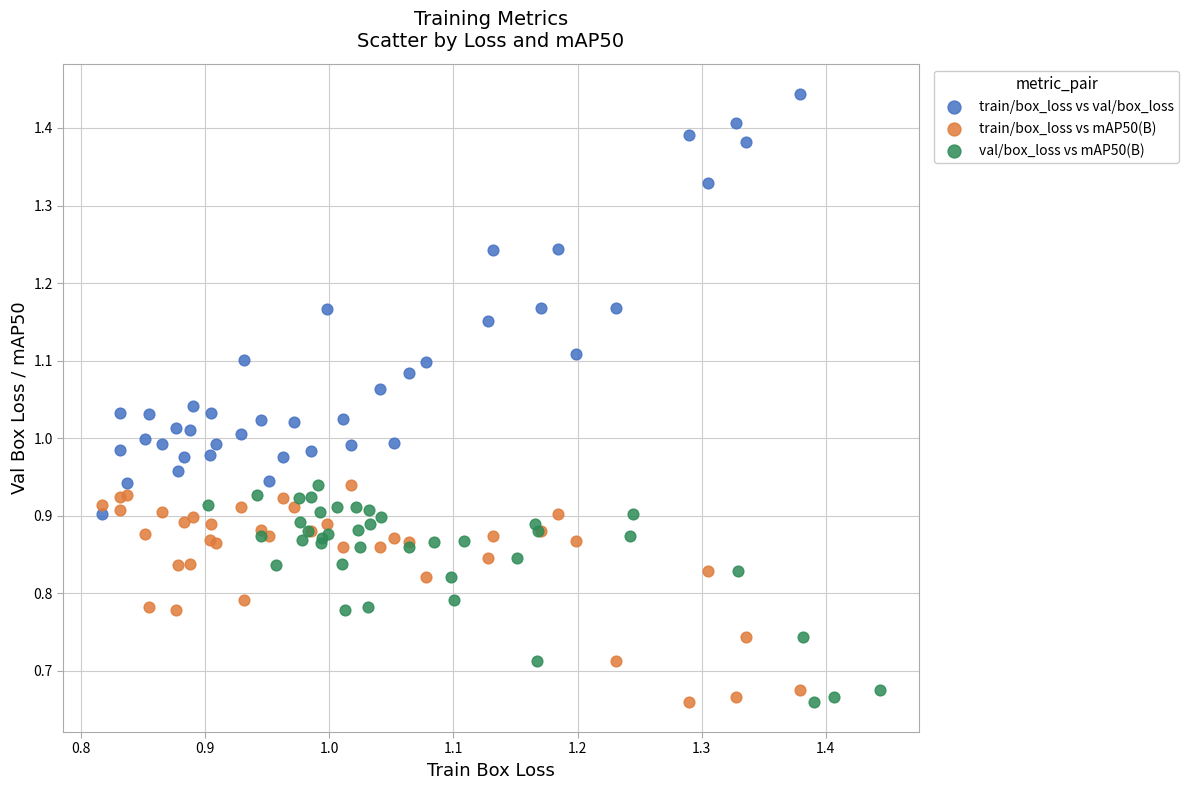

Which series reaches the maximum Y coordinate?

train/box_loss vs val/box_loss